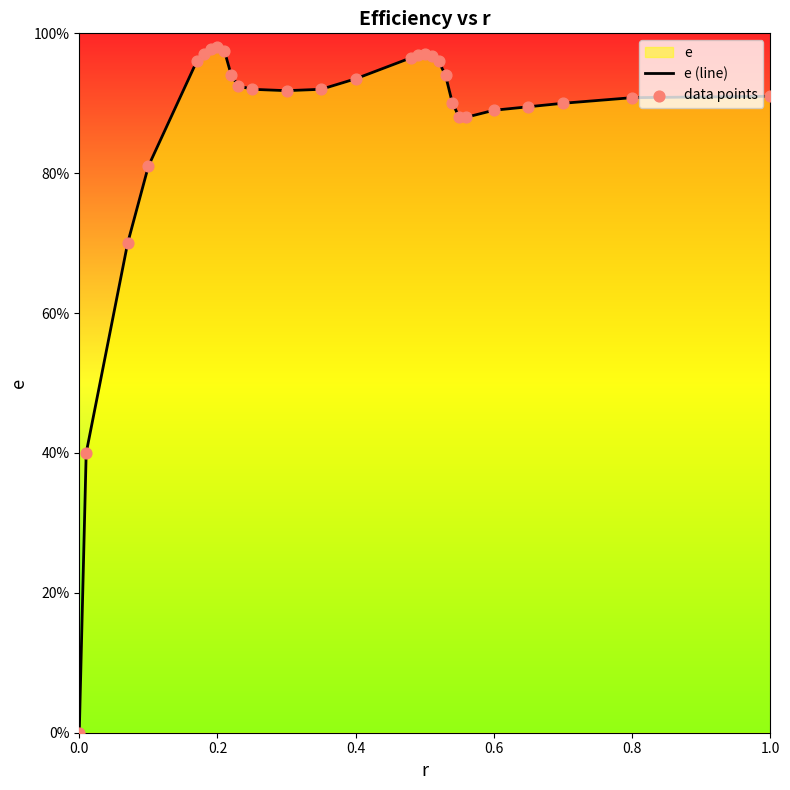

Which series reaches the maximum Y coordinate?

e (line)